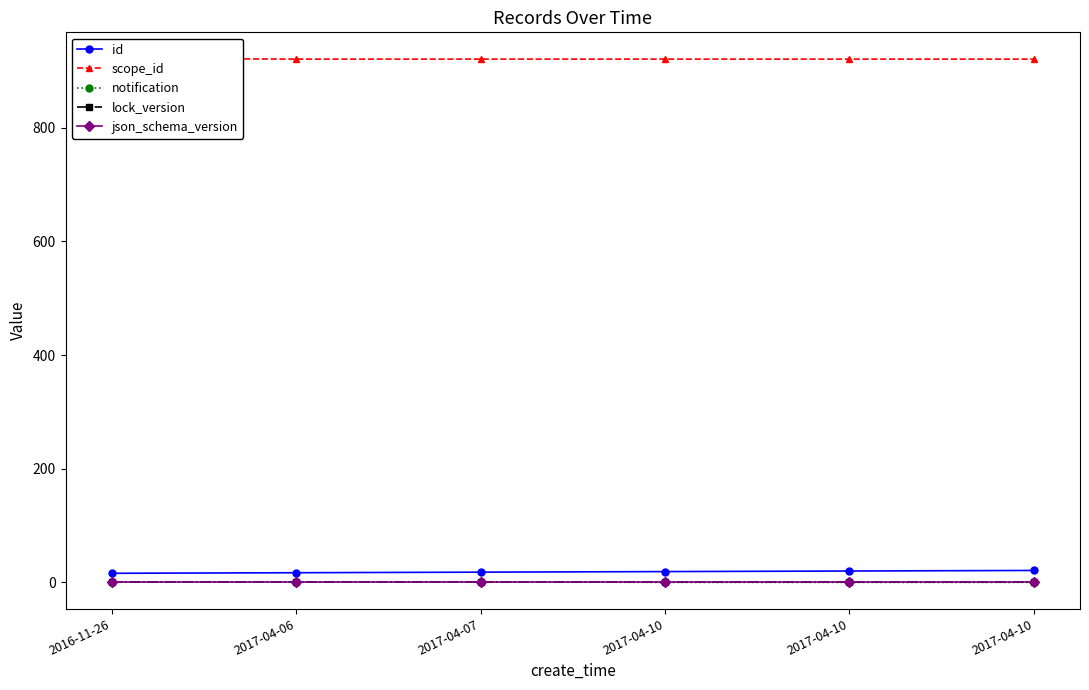

What is the difference between the maximum and minimum values in the id series?

5